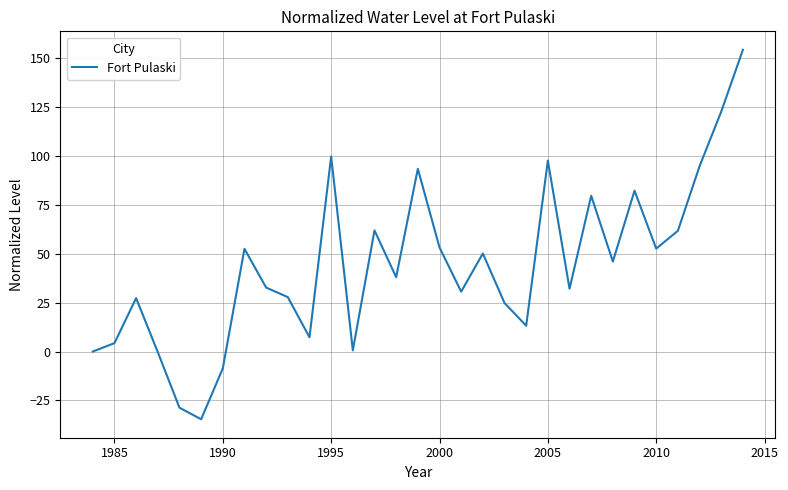

What is the difference between the maximum and minimum values?

188.8